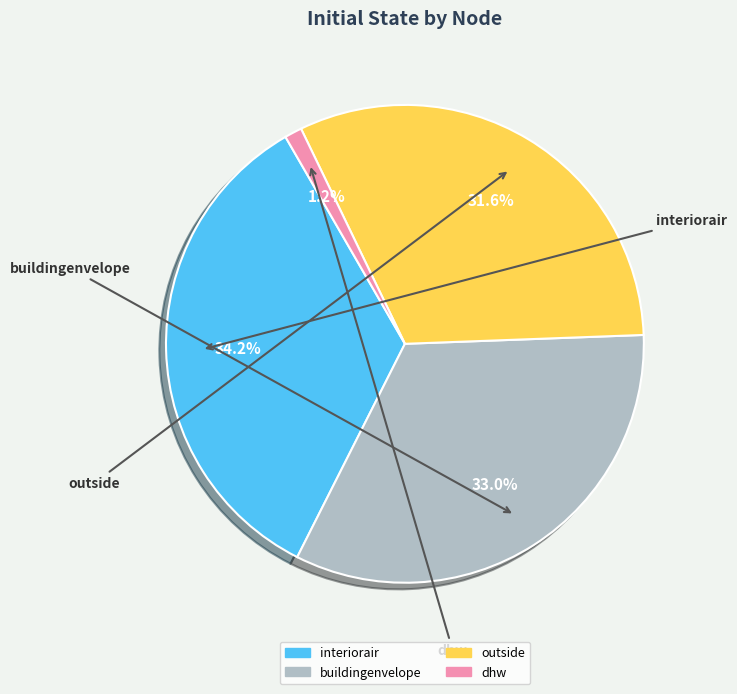

Is there a majority slice in this chart?

No